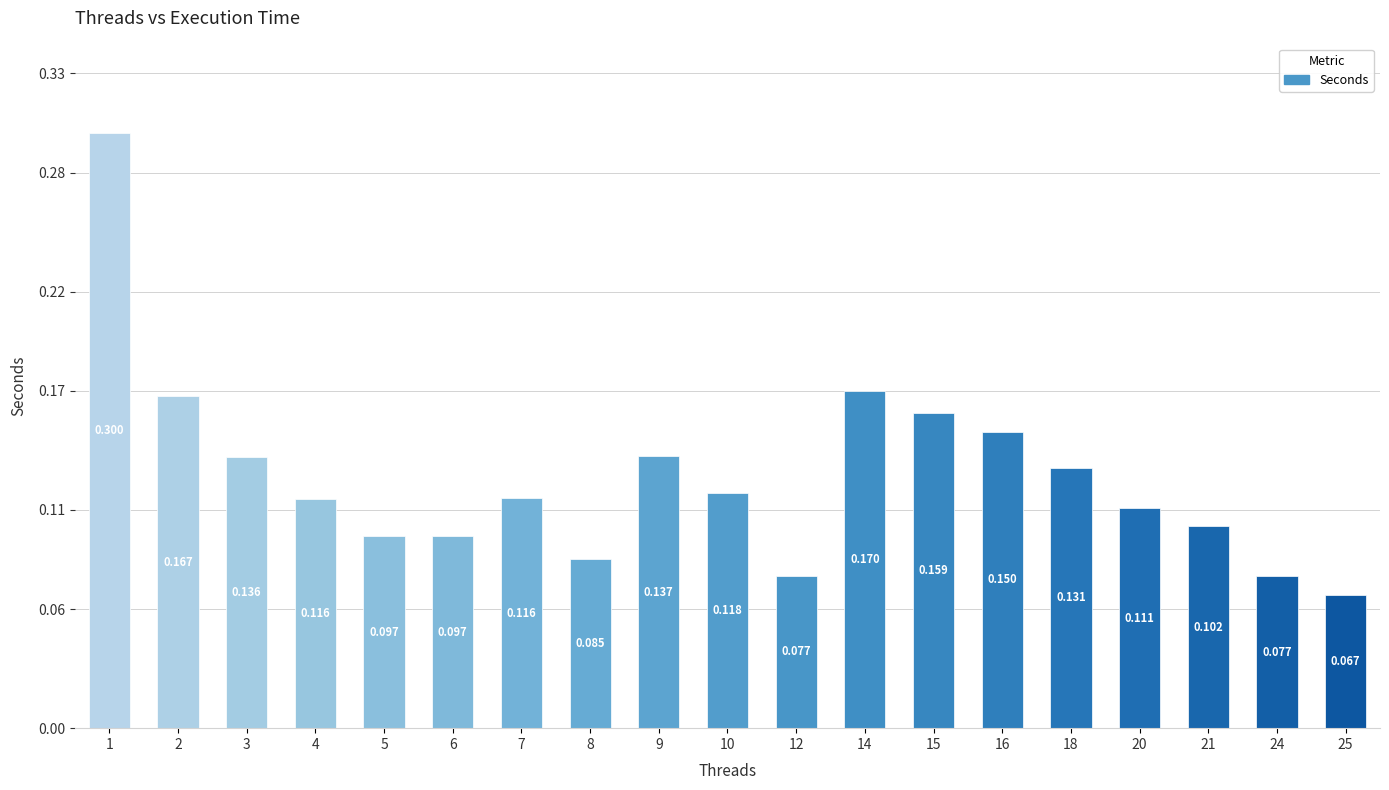

What is the greatest value displayed?

0.3